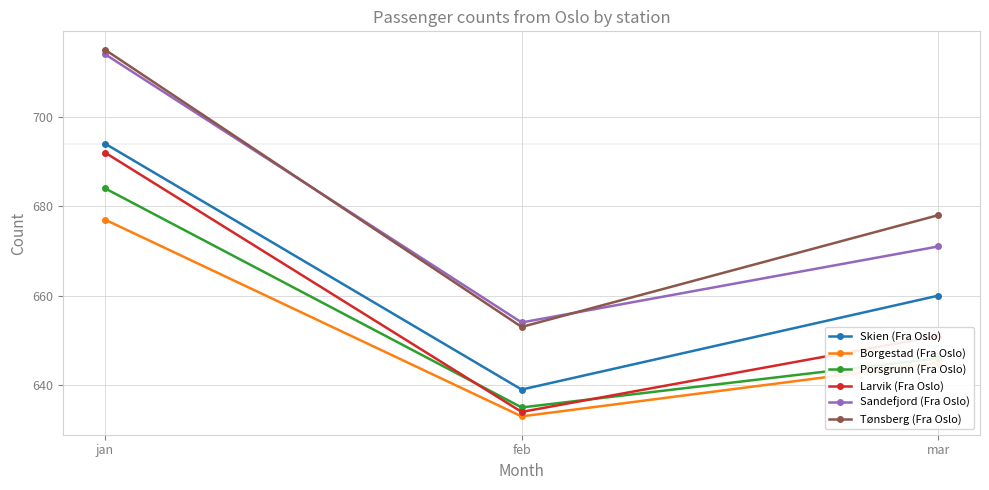

What is the sum of all Skien (Fra Oslo) values?

1993